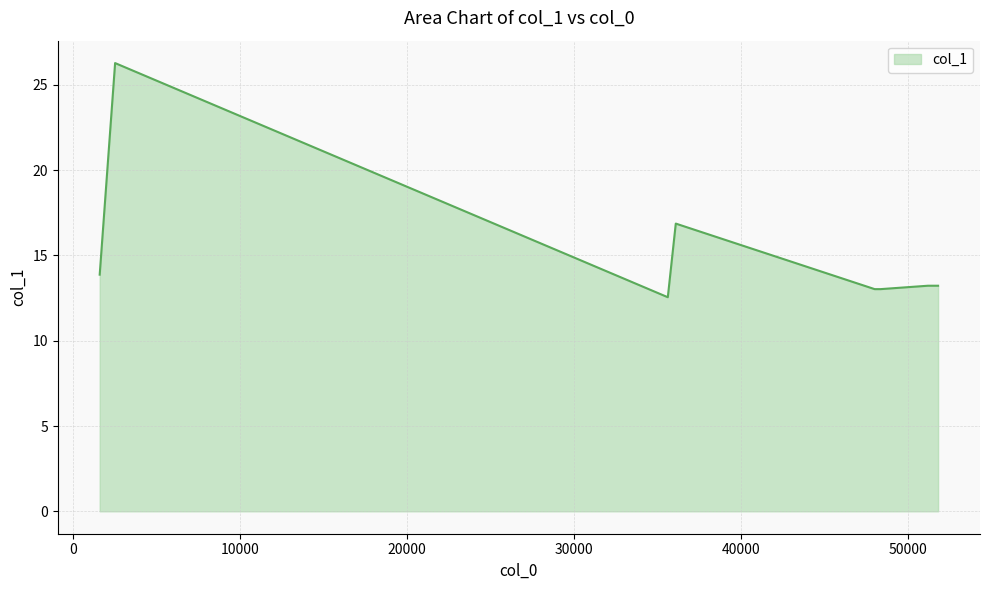

What is the difference between the maximum and minimum values?

13.7